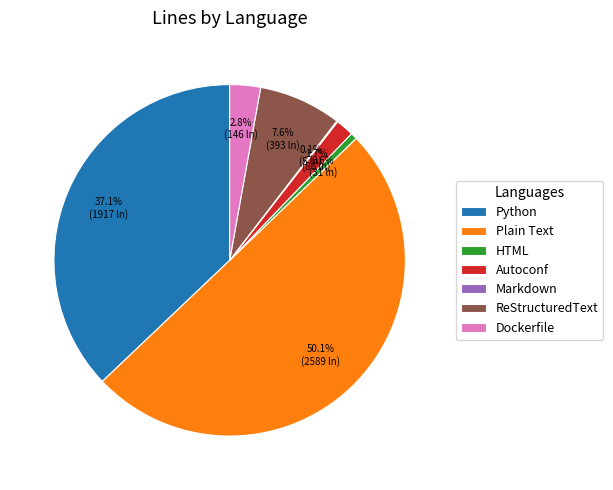

Which category has the biggest portion of the pie?

Plain Text